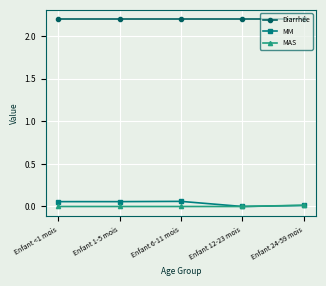

What is the greatest value displayed?

2.2